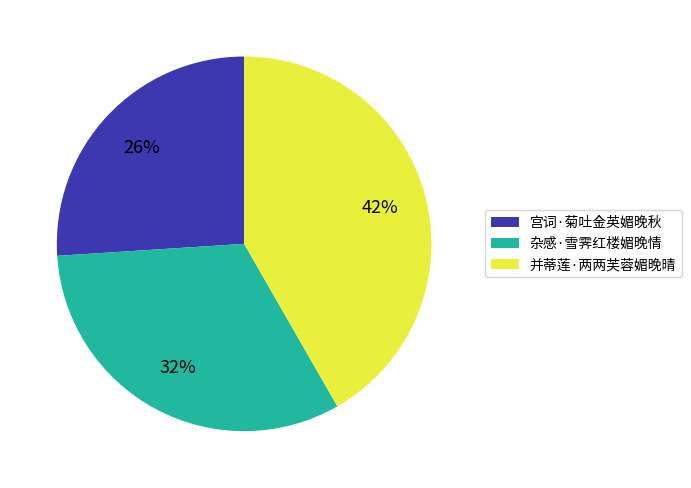

Is 并蒂莲·两两芙蓉媚晚晴 the majority of the pie?

No